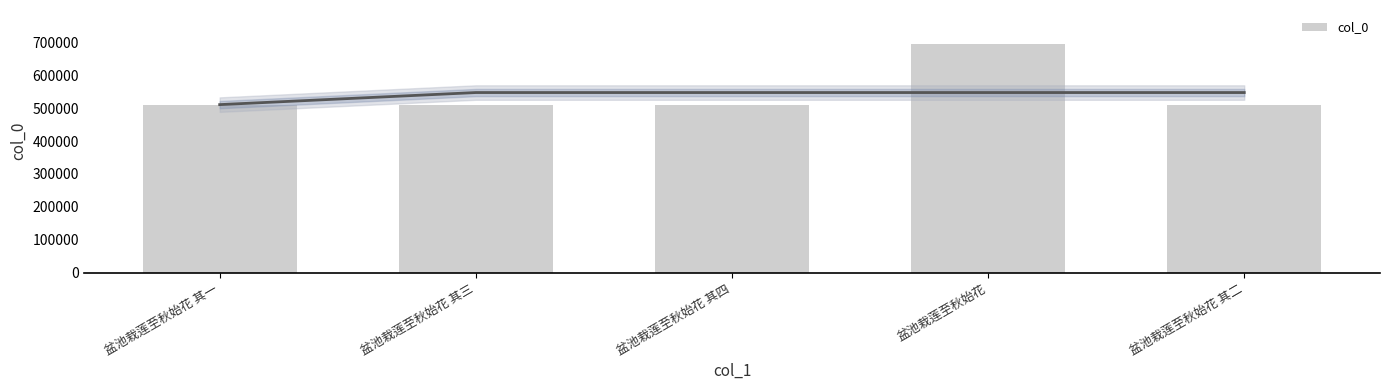

What is the label of the 5th bar from the left?

盆池栽莲至秋始花 其二